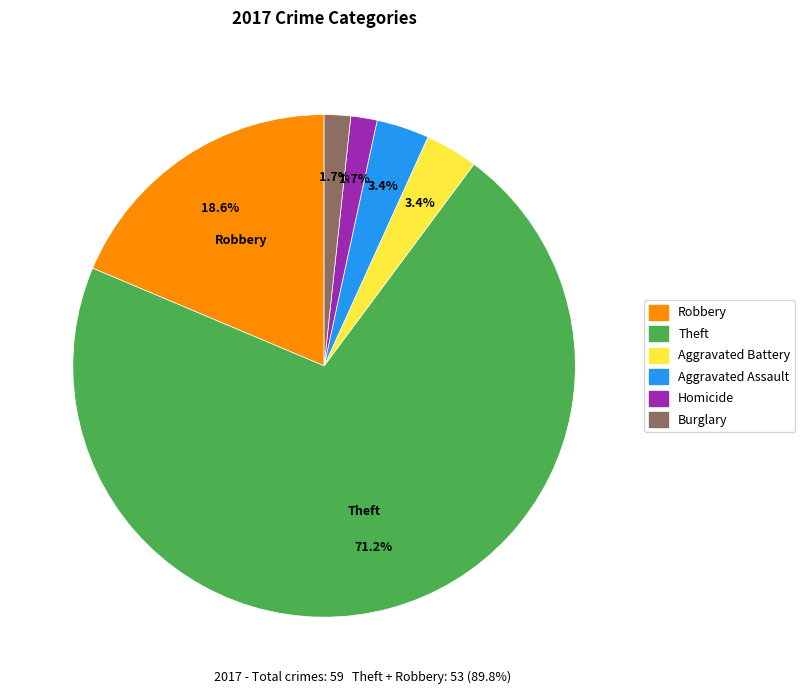

Does any single category account for the majority?

Yes